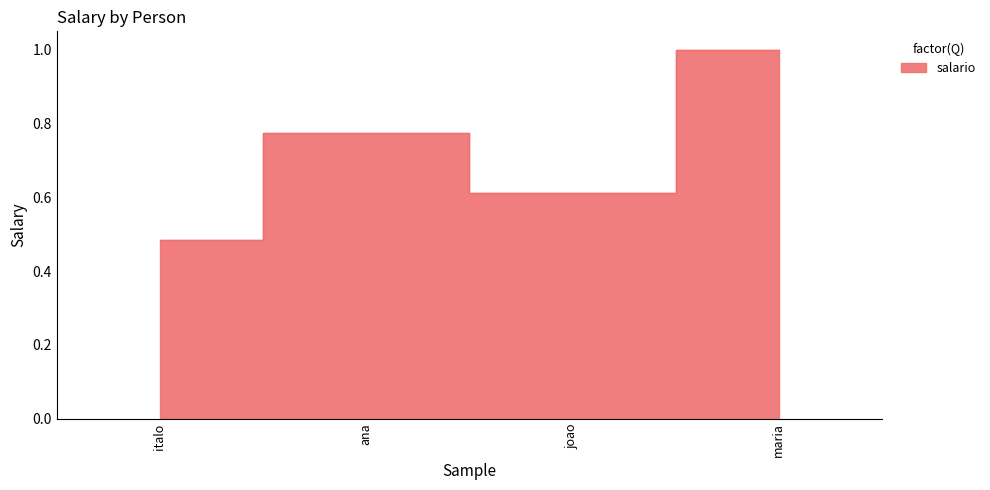

What is the minimum value shown in the chart?

0.5